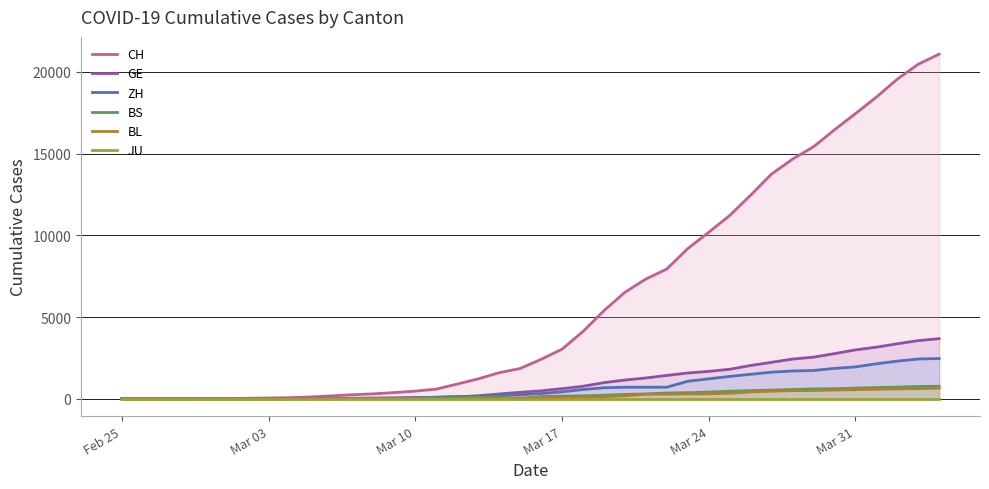

What are all the series names shown in the legend?

CH, GE, ZH, BS, BL, JU